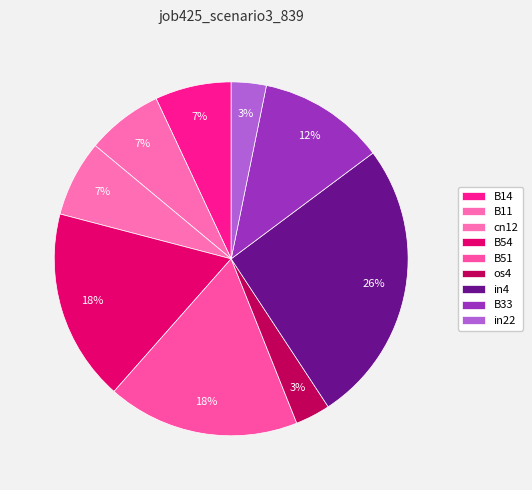

How many segments does this pie chart have?

9